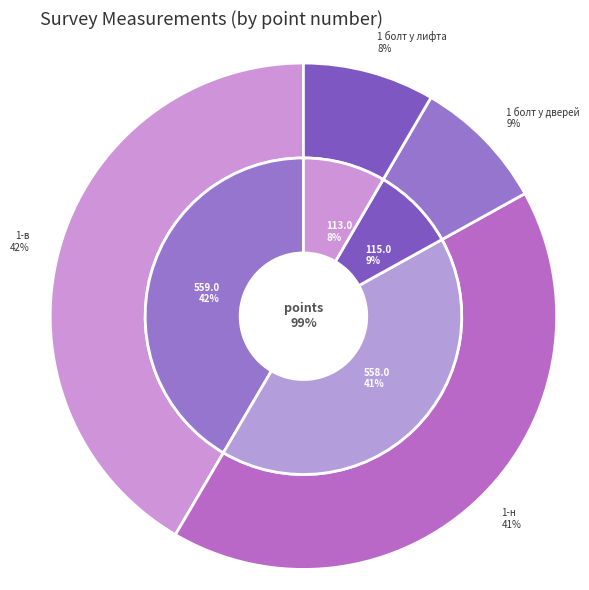

Does any single category account for the majority?

No